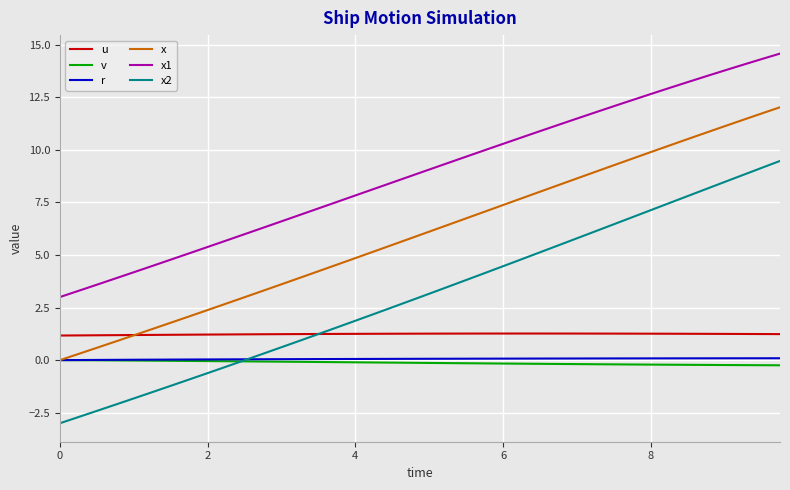

True or false: x2 and x intersect in this chart.

False